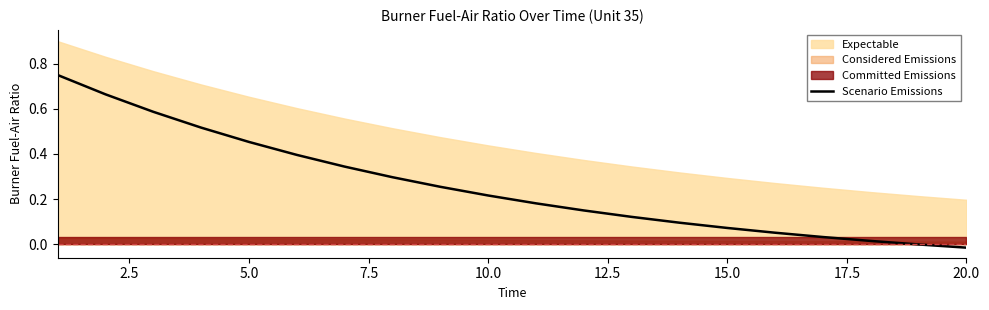

Does the chart display data point markers on the line(s)?

No